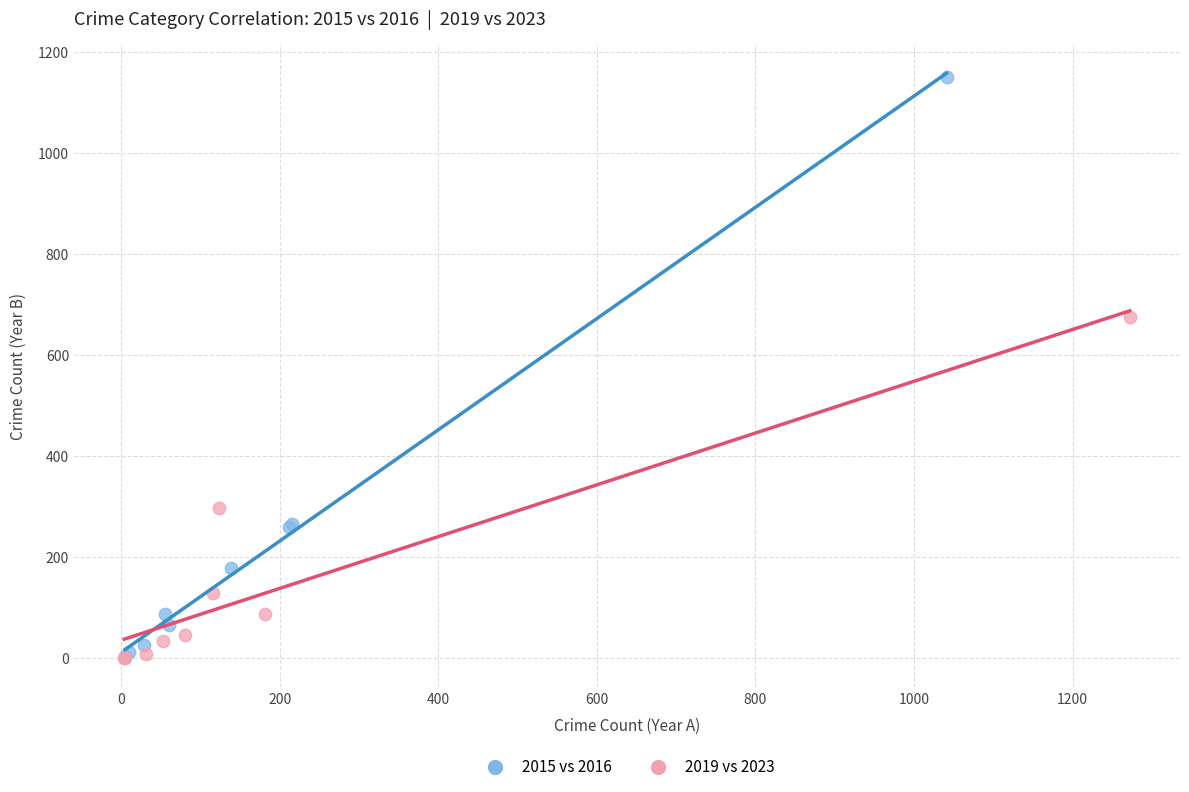

Which series has the largest Y range (max minus min)?

2015 vs 2016